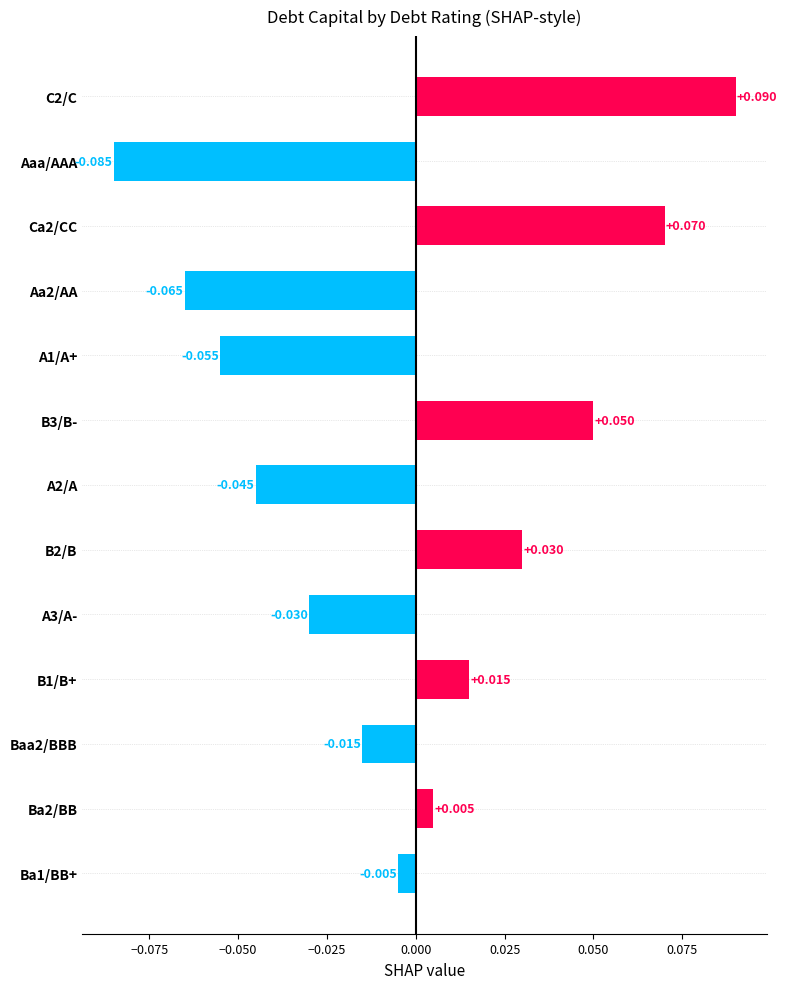

How many positive values are there?

6